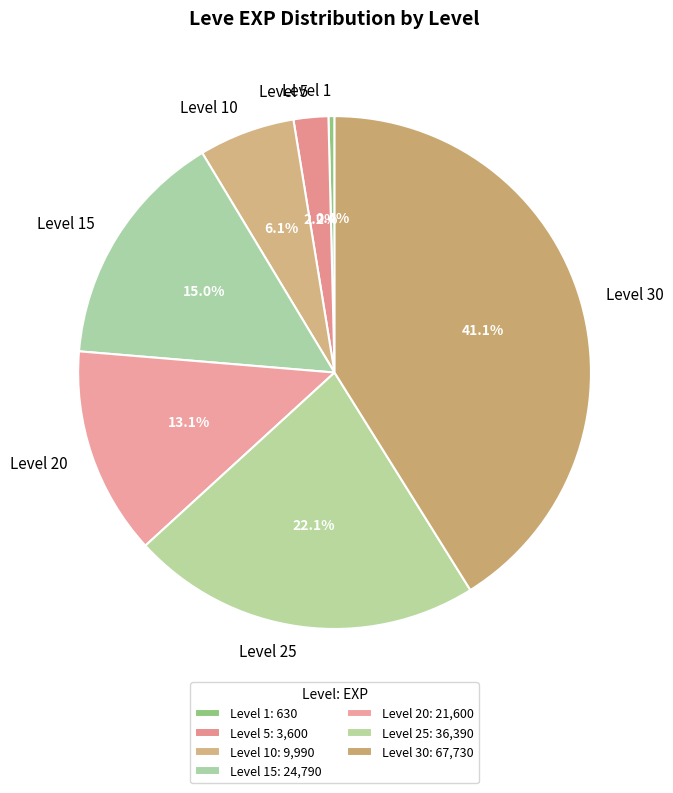

Does Level 10 represent more than half of the total?

No